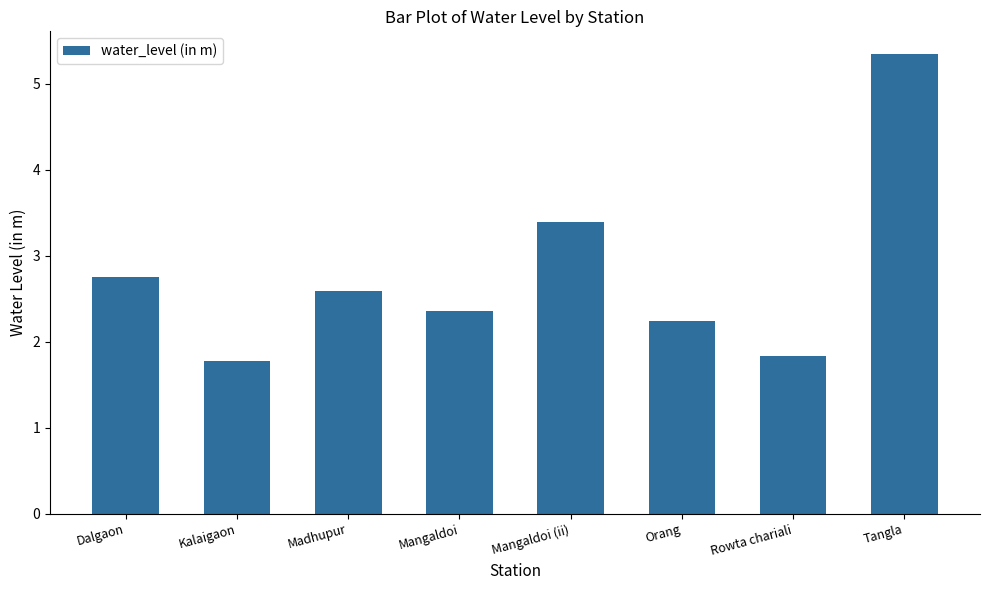

List the labels in order of value, smallest first.

Kalaigaon, Rowta chariali, Orang, Mangaldoi, Madhupur, Dalgaon, Mangaldoi (ii), Tangla